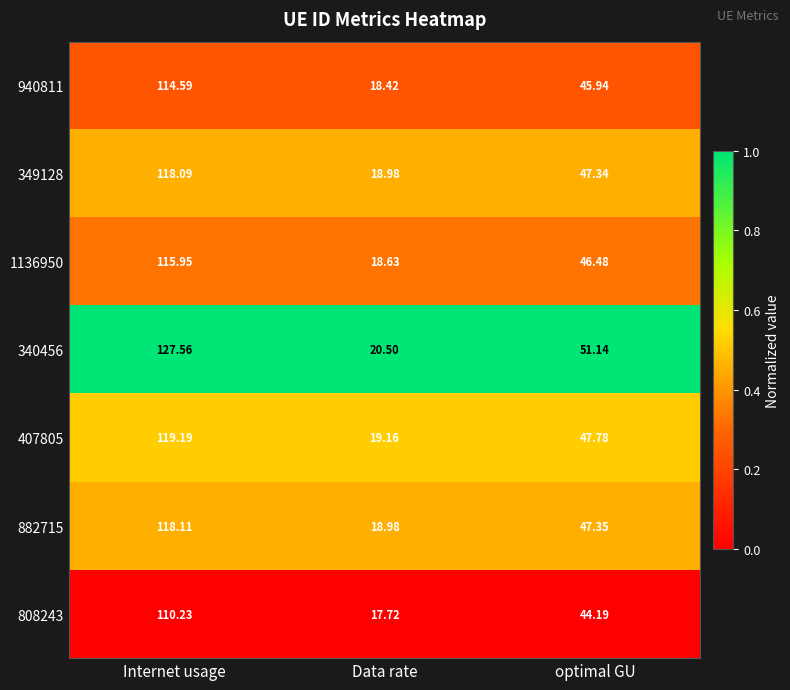

At which category is the sum across all series the highest?

Internet usage